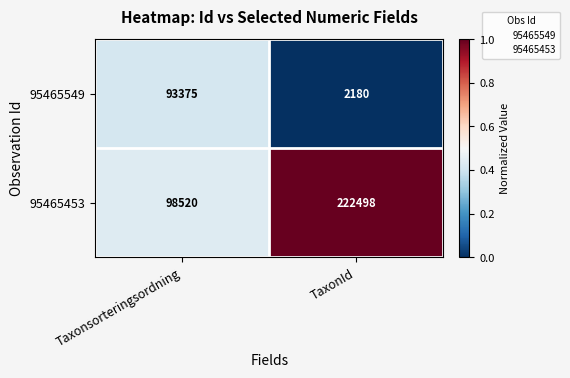

Which series has the largest total across all categories?

95465453